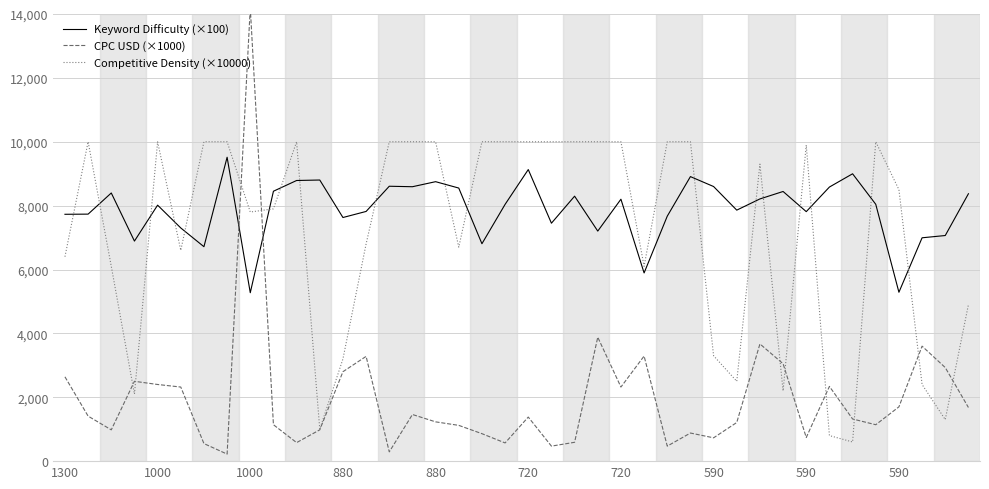

How many series are shown in this chart?

3